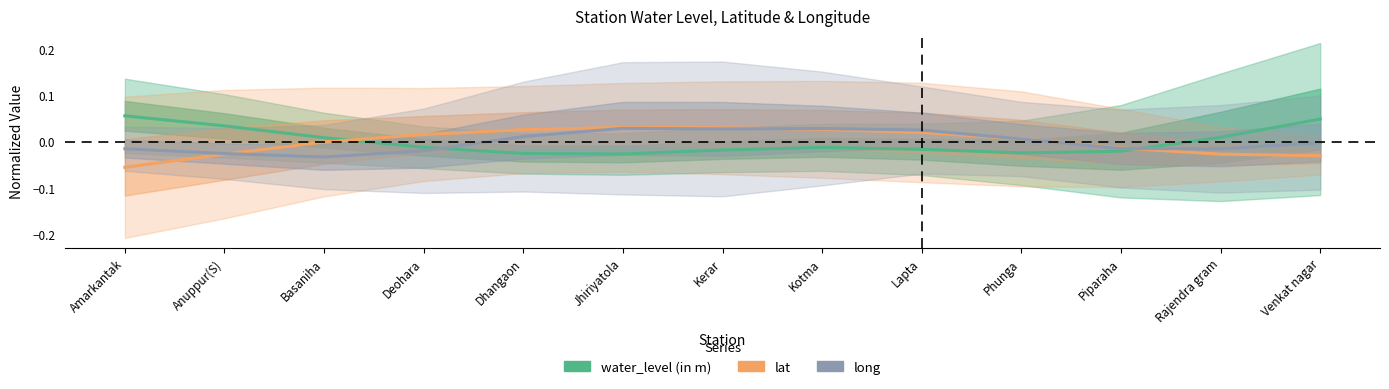

True or false: water_level (in m) has a value of 0.0 at Basaniha.

True